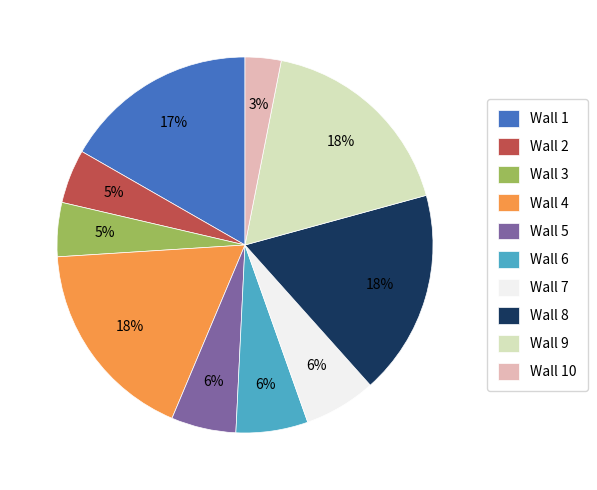

Which slice is the smallest?

Wall 10